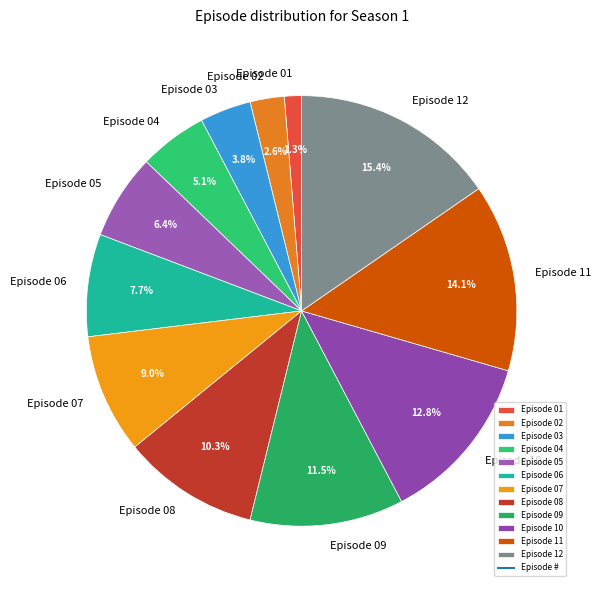

Count the number of slices in the pie.

12